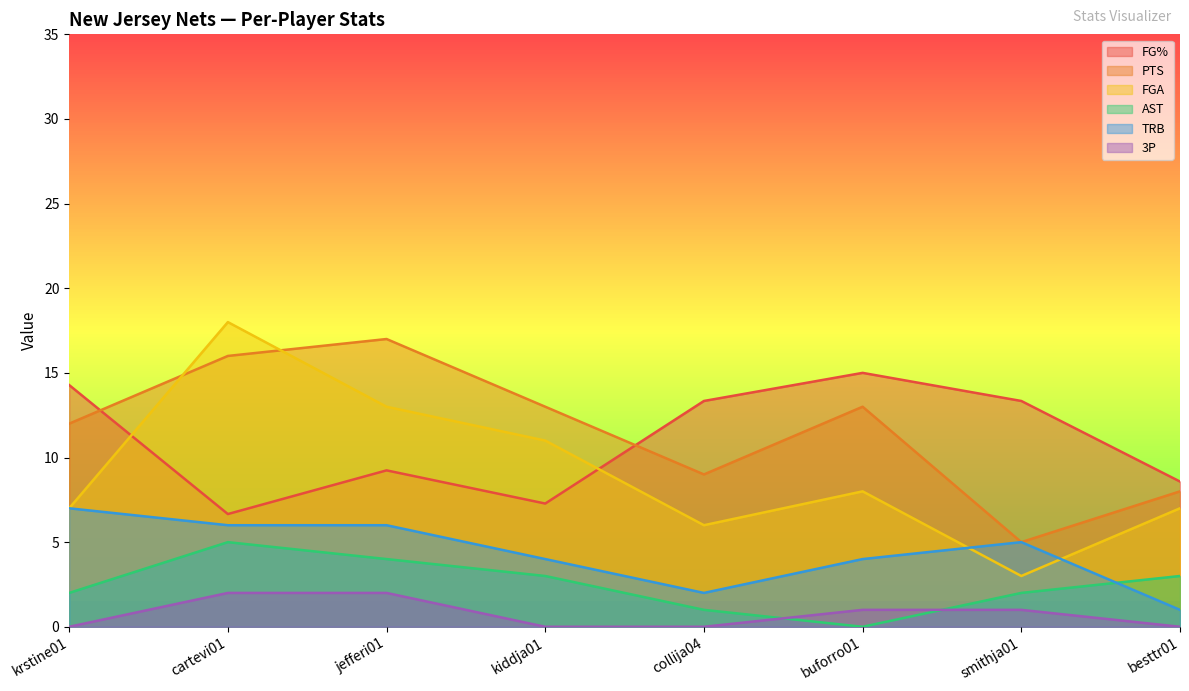

True or false: 3P and PTS intersect in this chart.

False